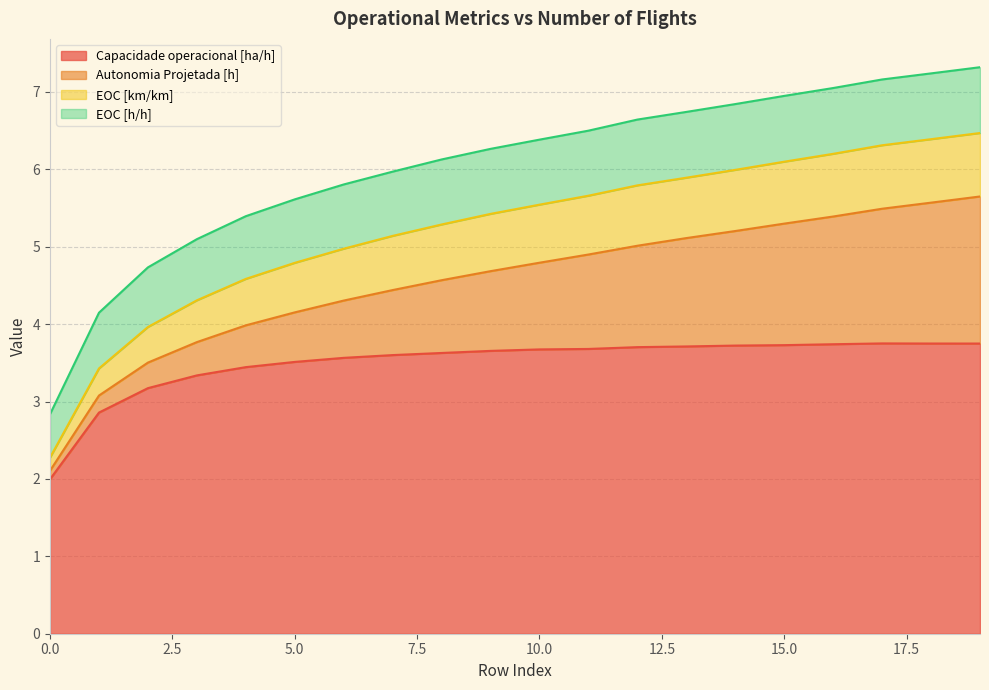

At how many categories does at least one series exceed 3?

19